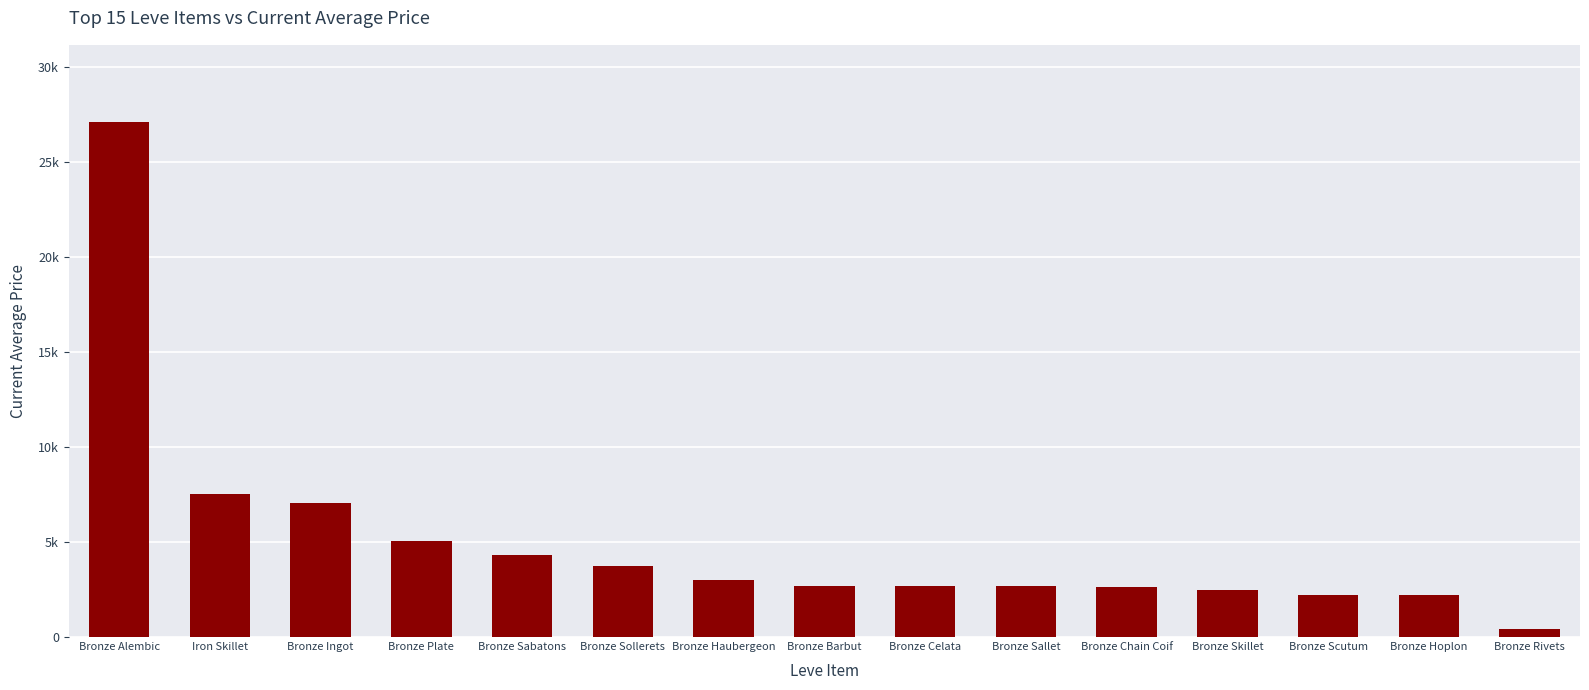

What is the minimum value shown in the chart?

409.1